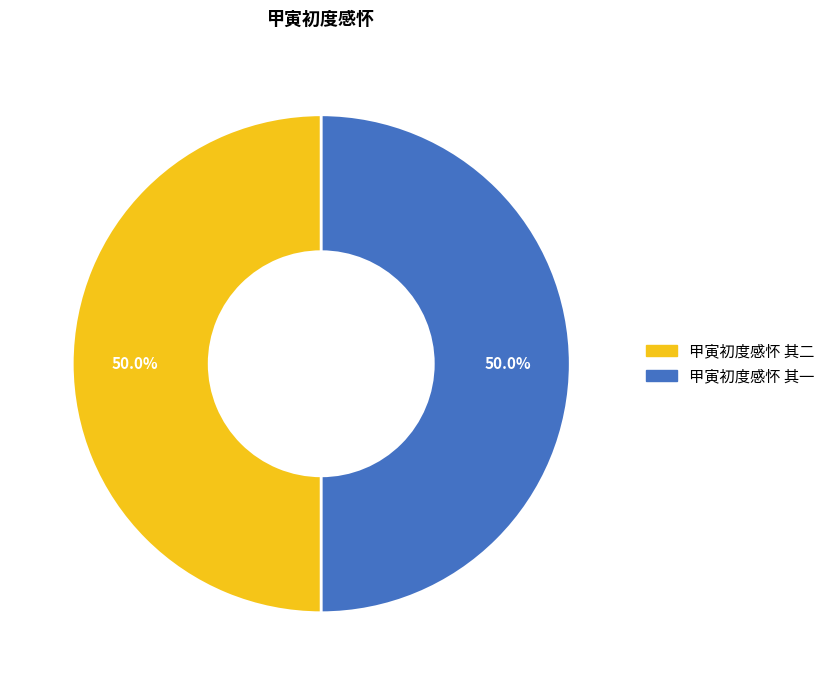

Approximately how many times larger is the value at 甲寅初度感怀 其一 compared to 甲寅初度感怀 其二?

1.0